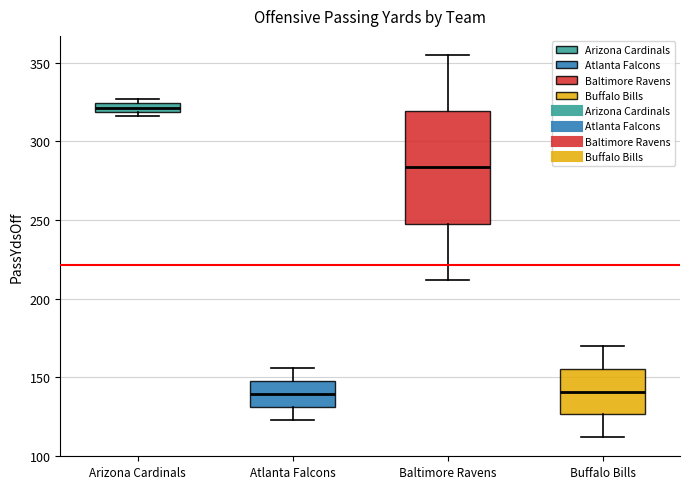

Comparing the boxes themselves (not the whiskers), which one is the tallest?

Baltimore Ravens